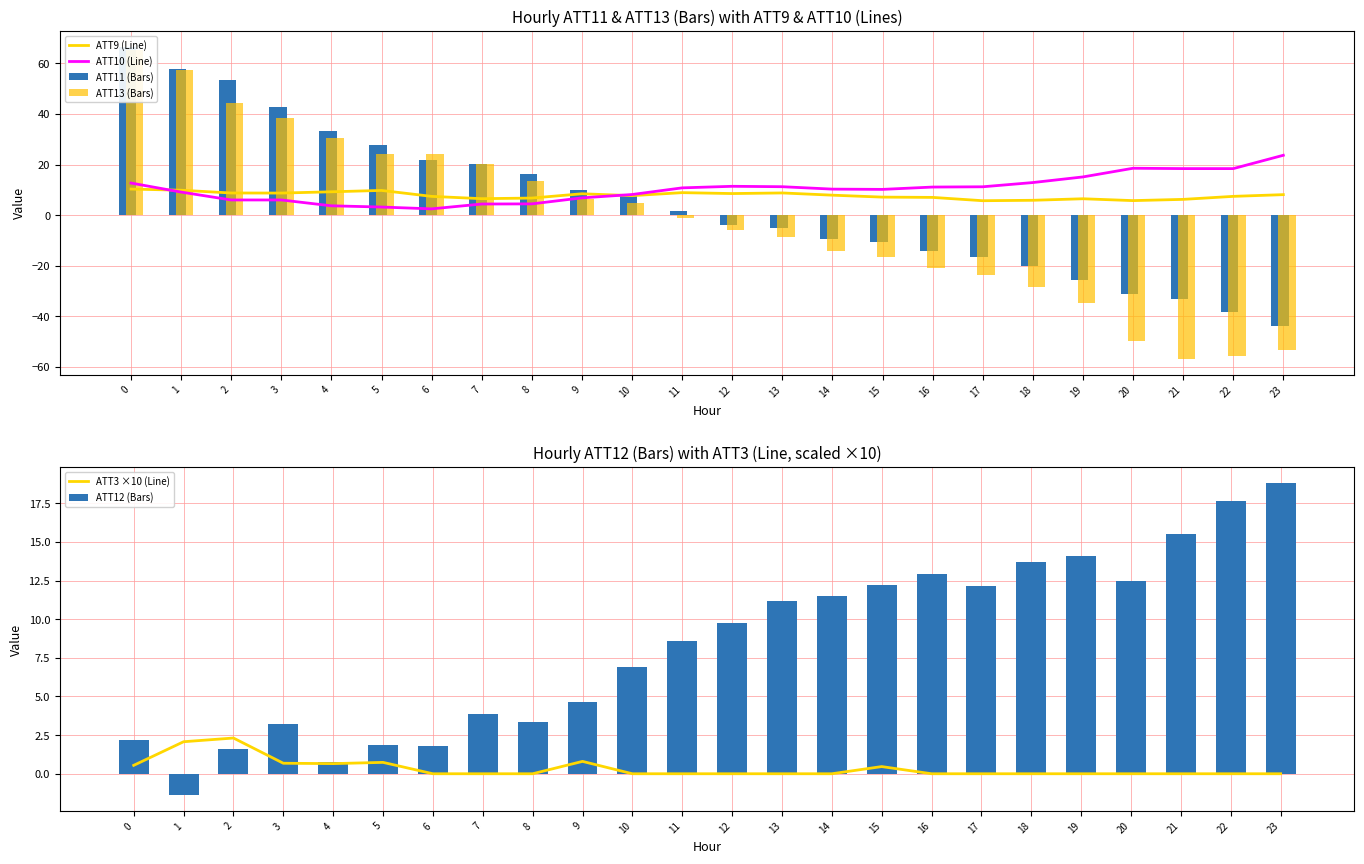

At which label is ATT13 (Bars) closest to 4?

10